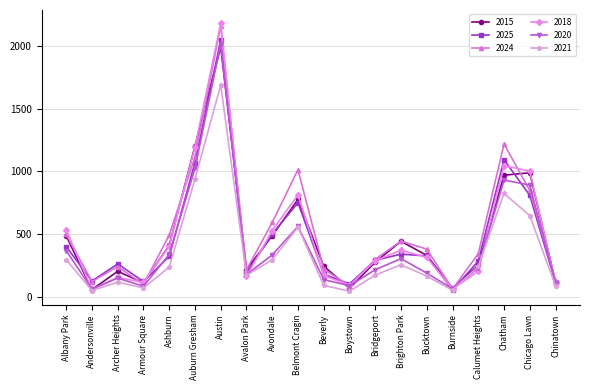

What is the smallest value displayed?

42